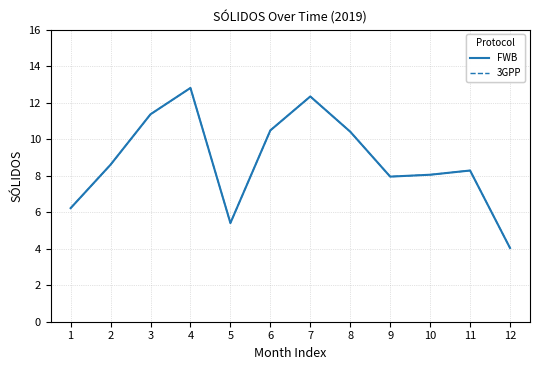

What is the total value across all series at 3?

22.7